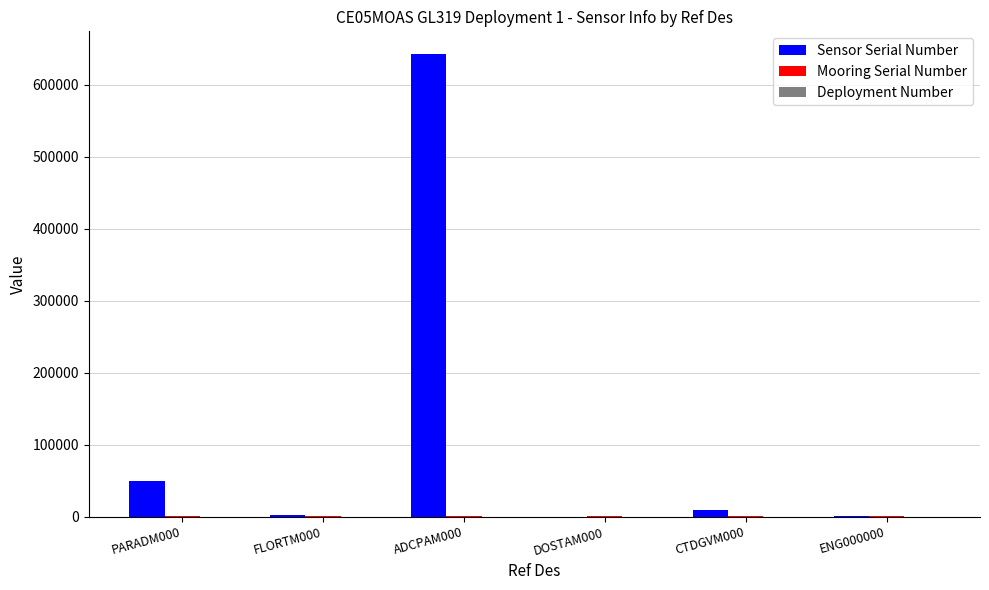

At which category is the sum across all series the highest?

ADCPAM000